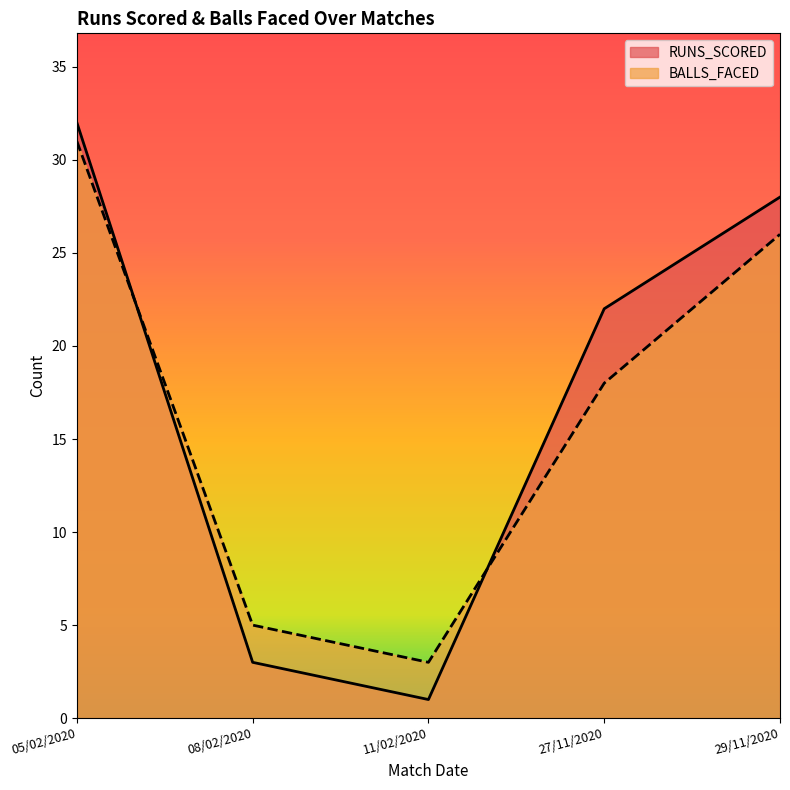

Which series has the largest total across all categories?

RUNS_SCORED